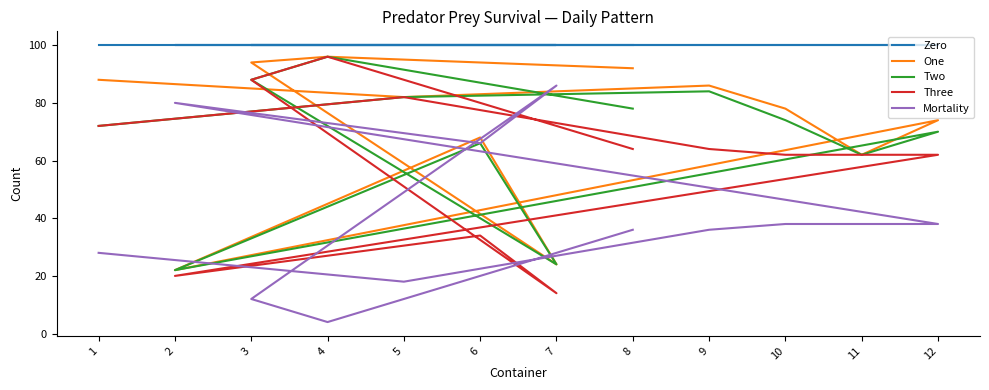

How many times do Two and Mortality cross each other?

2